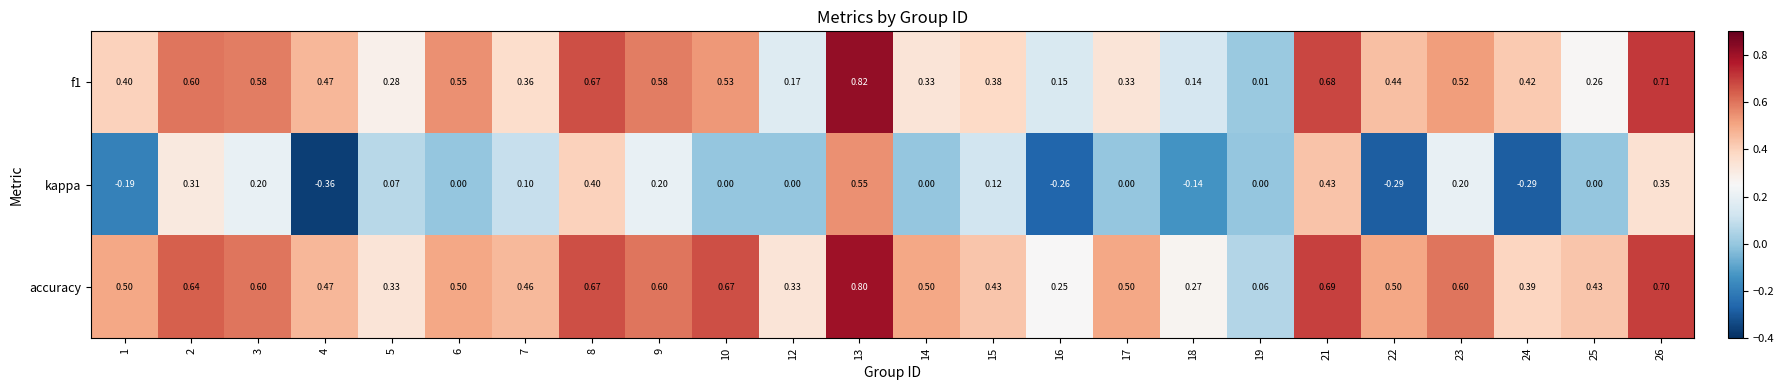

Which series has the largest total across all categories?

accuracy